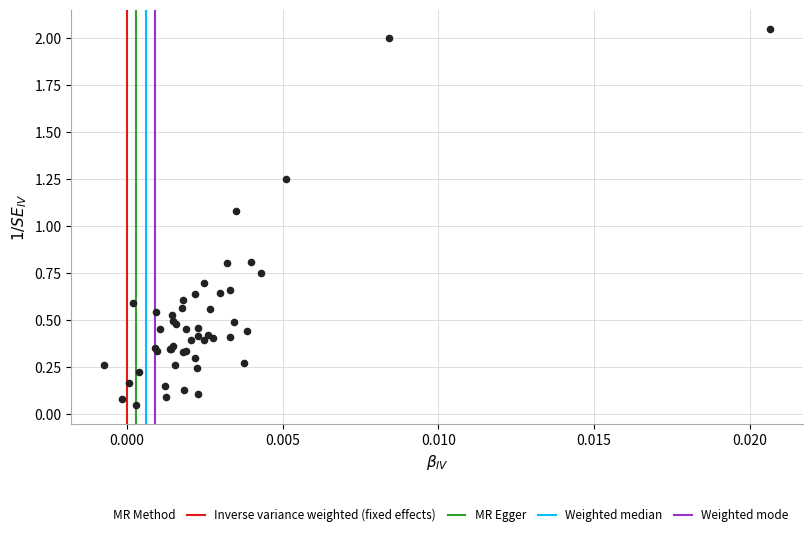

What Y value in the scatter plot is closest to 1?

1.1